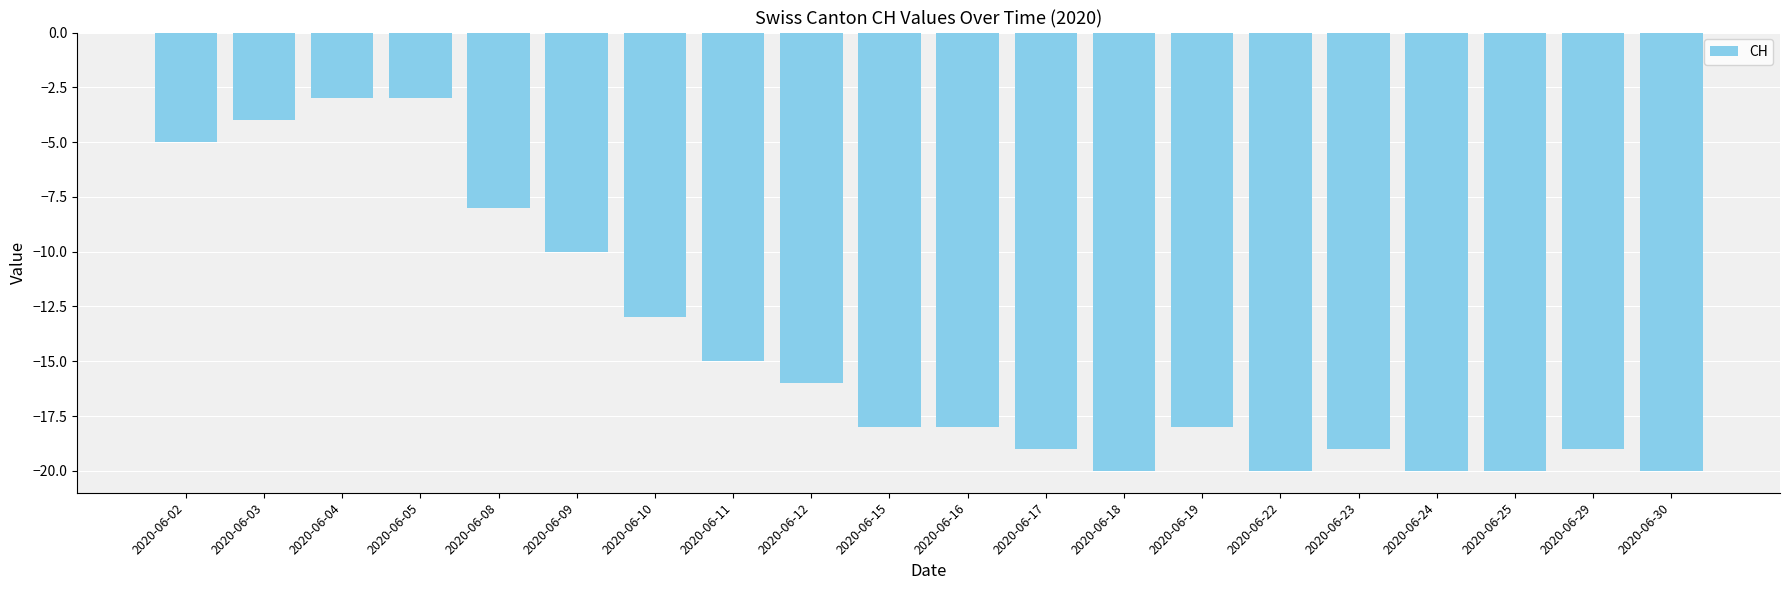

What is the difference between the maximum and minimum values?

17